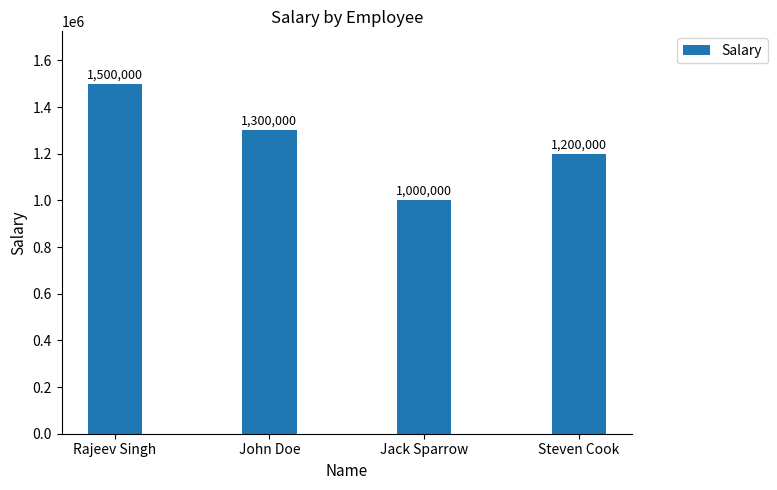

What is the sum of all values?

5000000